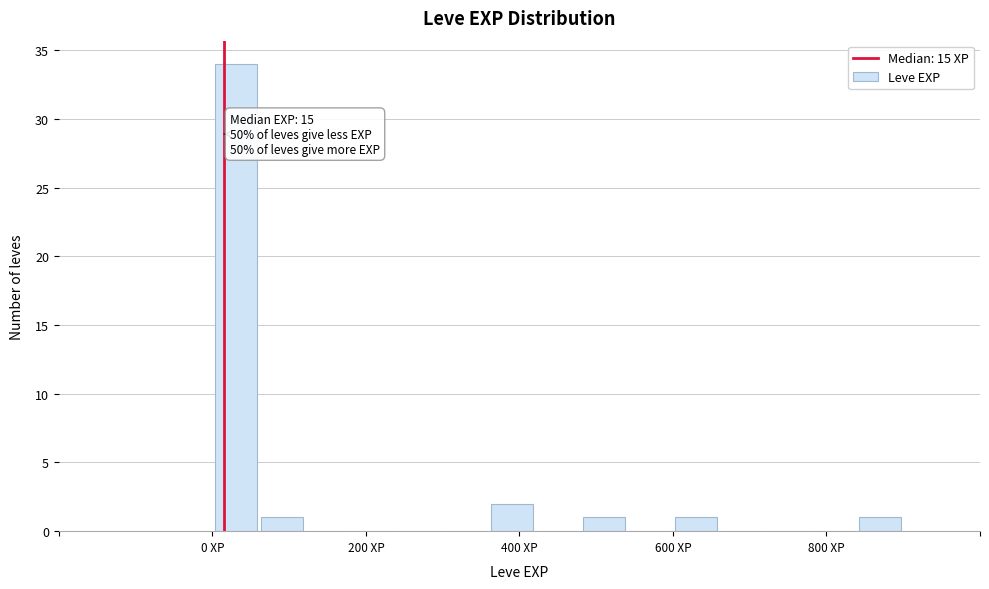

Around what value on the x-axis is the tallest bar? Give the approximate position of its centre, as read against the axis.

40